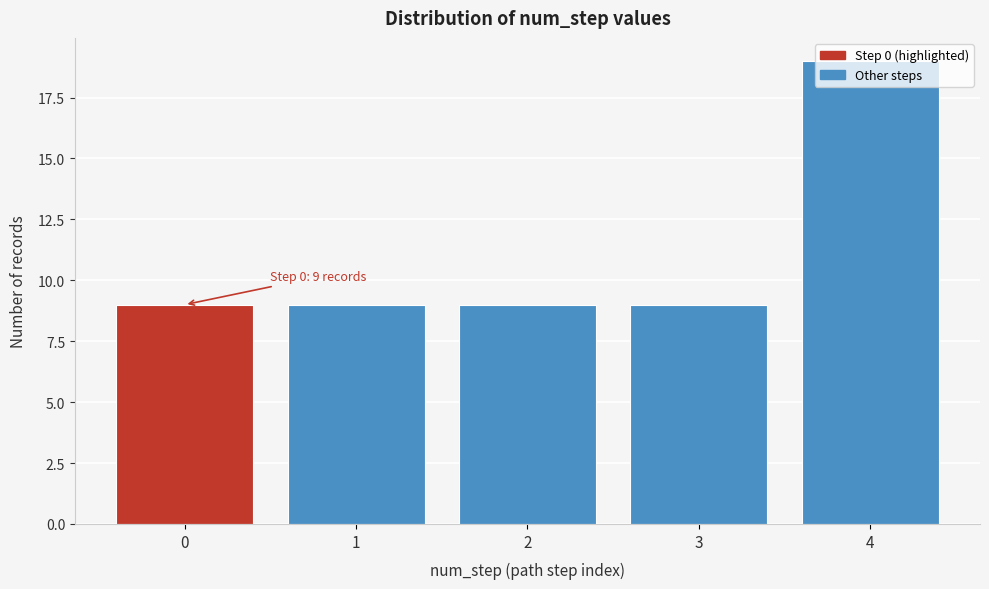

What is the value of the 5th bar from the left?

19